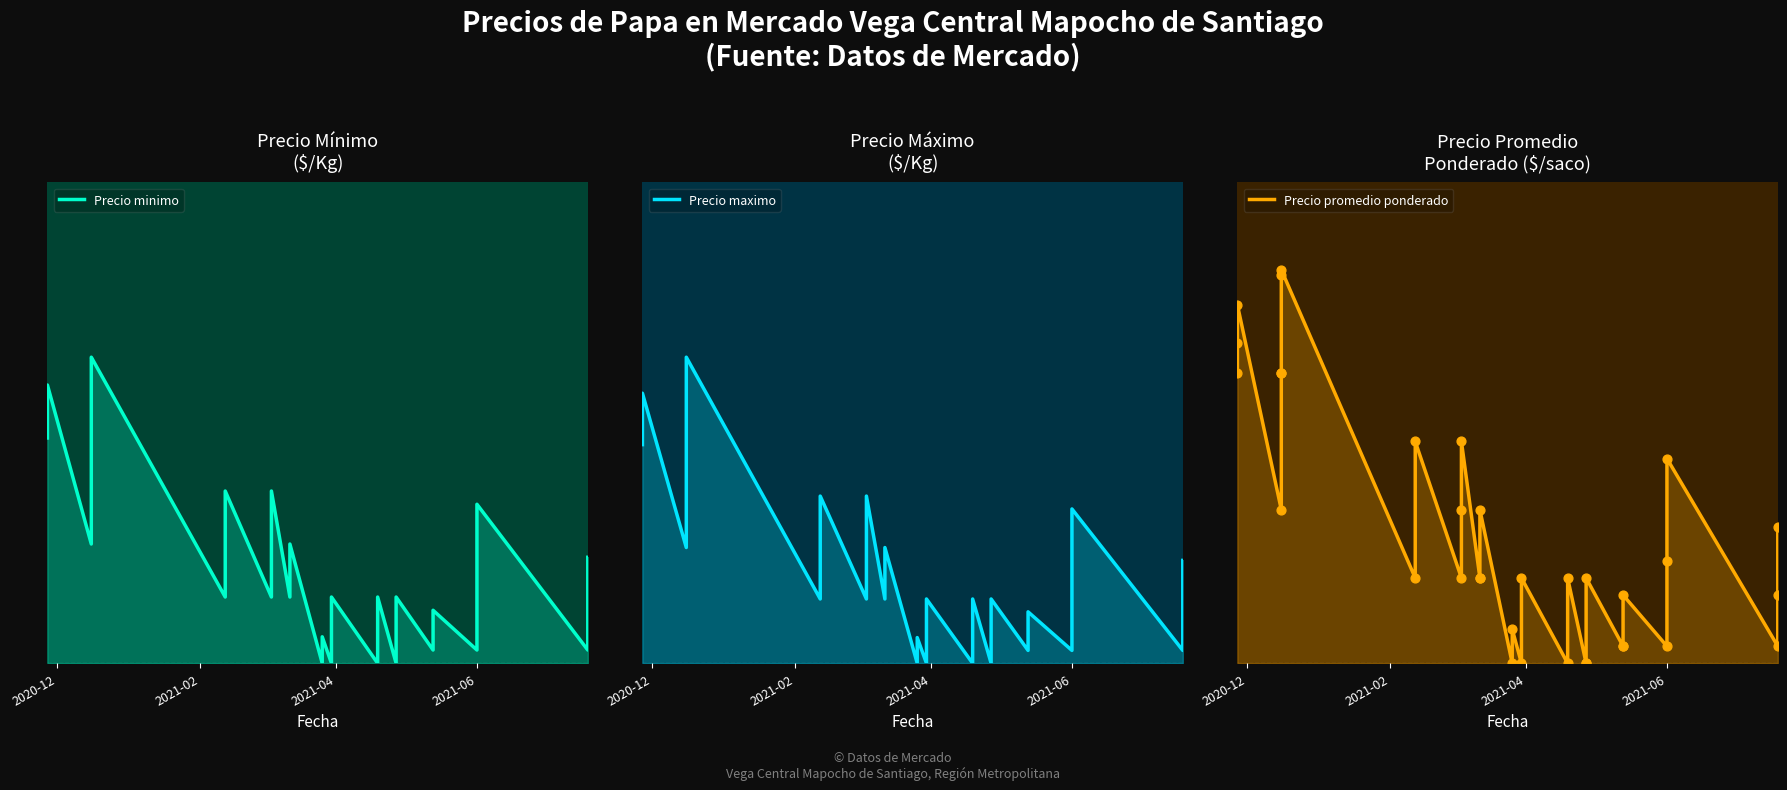

Which series contains the highest Y value?

Precio promedio ponderado